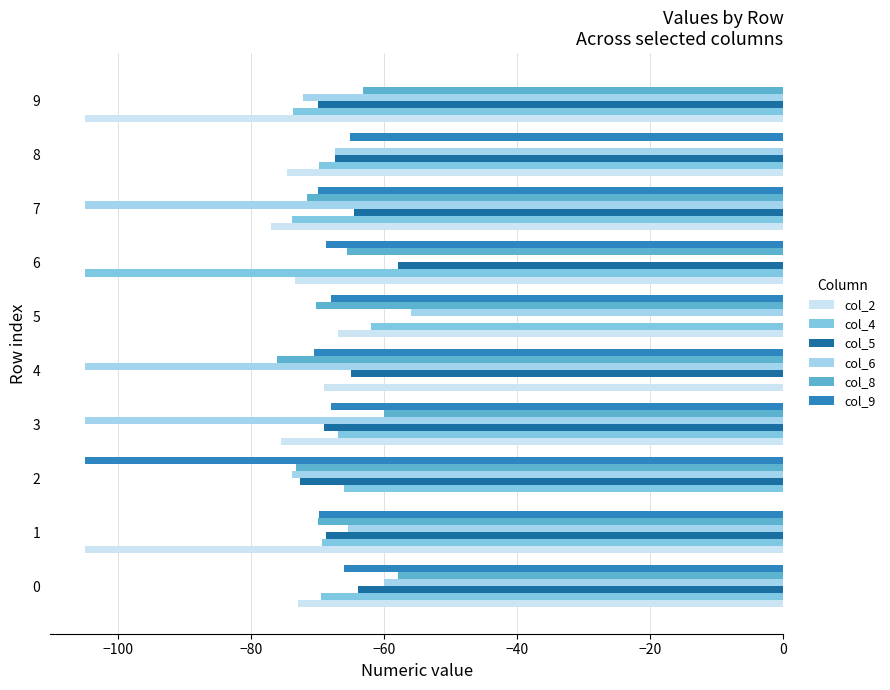

What is the sum of all col_5 values?

-599.3